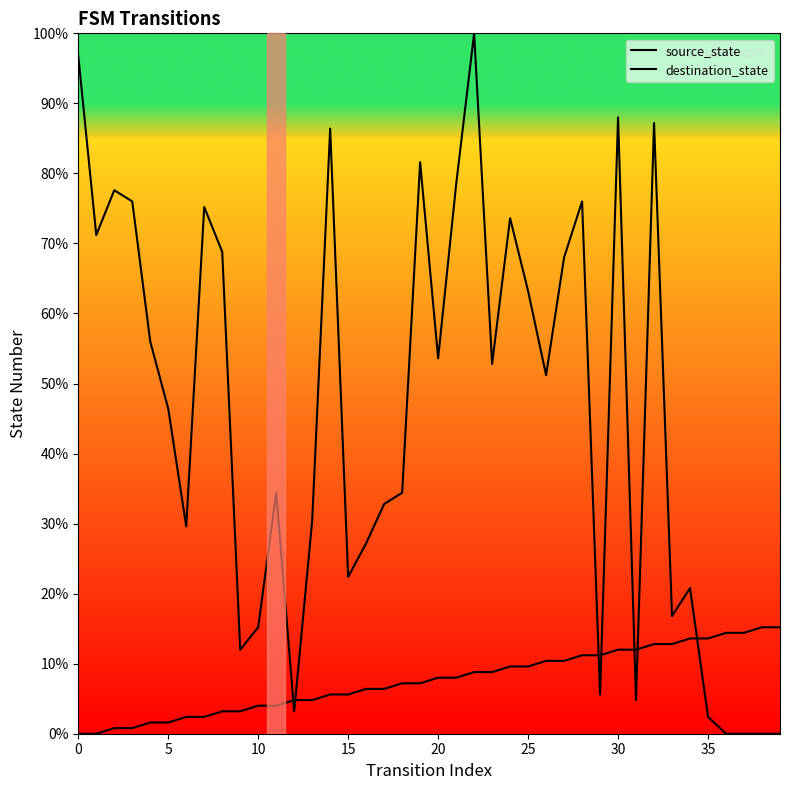

Rank the series by their maximum value, from highest to lowest.

destination_state, source_state